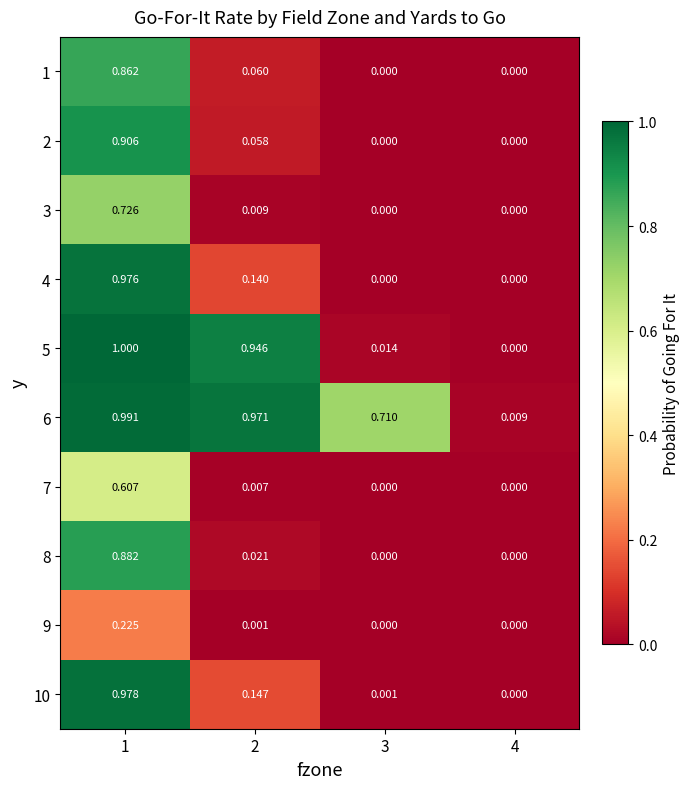

Between 1 and 4, which series saw the biggest shift?

5